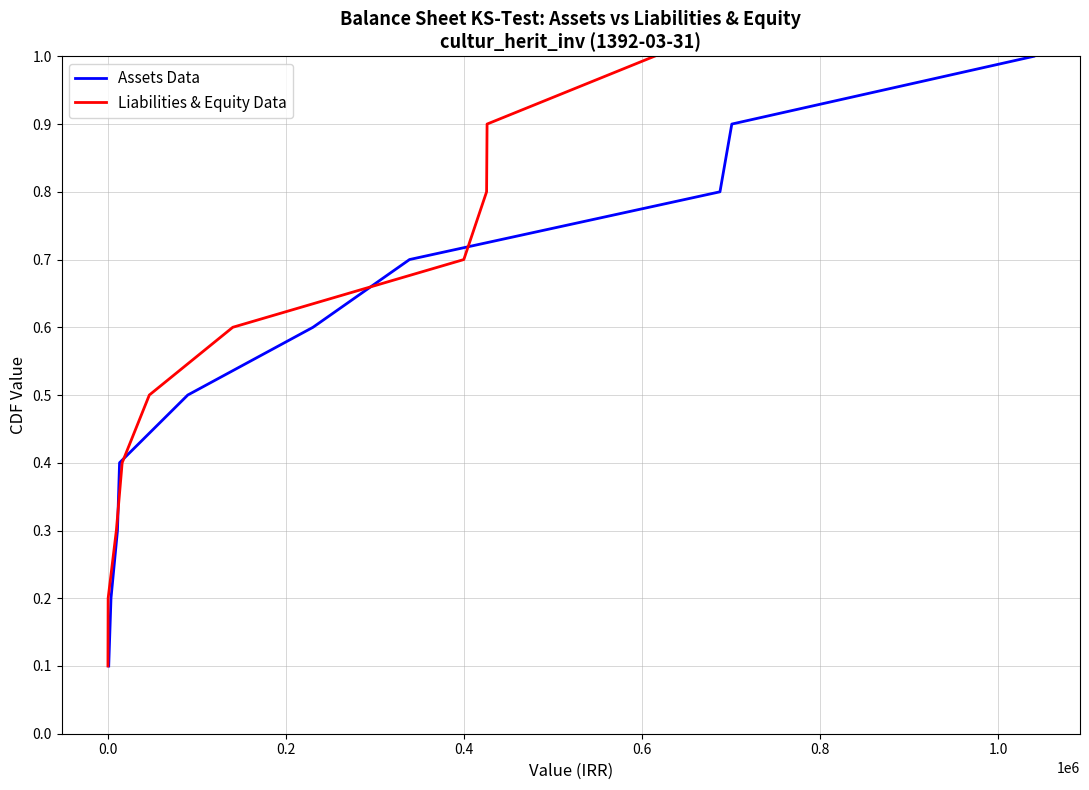

What is the highest value of the Assets Data series?

1.0